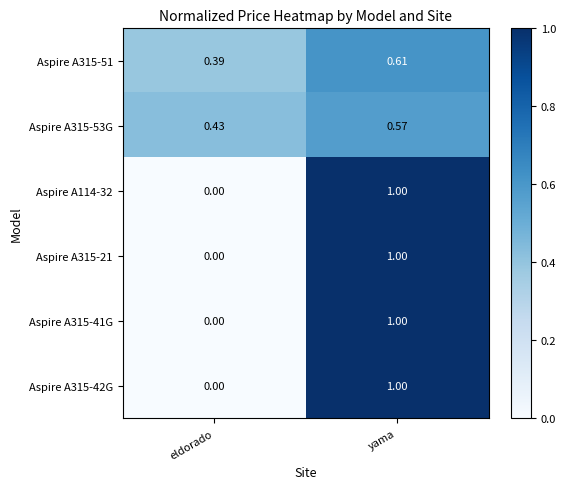

Rank the categories by Aspire A315-51 value from lowest to highest.

eldorado, yama